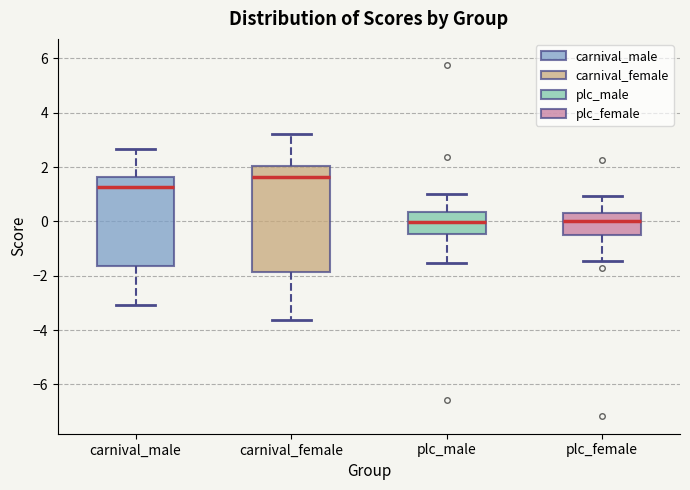

Reading left to right, transcribe this box plot: for each box, give where its median line is, the range the box spans, and where its two whiskers end, as read against the y-axis. The values are not printed on the chart, so give them approximately, as read against the axis.

carnival_male: median 1.2, box -1.6 to 1.6, whiskers -3.0 to 2.6
carnival_female: median 1.6, box -1.8 to 2.0, whiskers -3.6 to 3.2
plc_male: median 0.0, box -0.4 to 0.4, whiskers -1.6 to 1.0
plc_female: median 0.0, box -0.6 to 0.2, whiskers -1.4 to 1.0